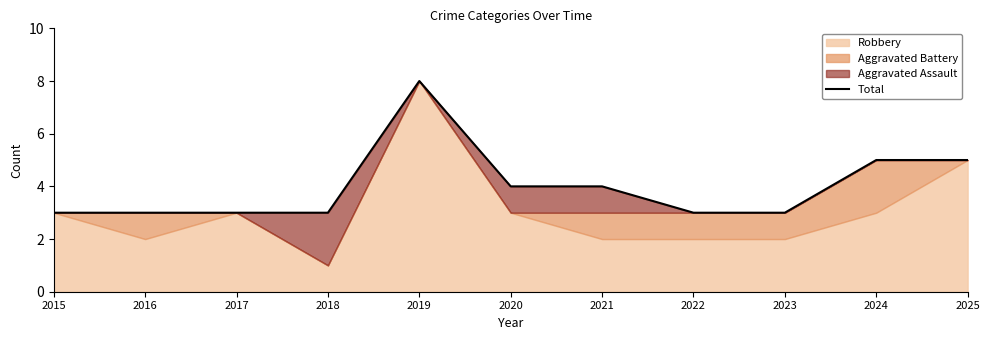

How many interior local peaks (higher than both neighbors) does the data have?

1